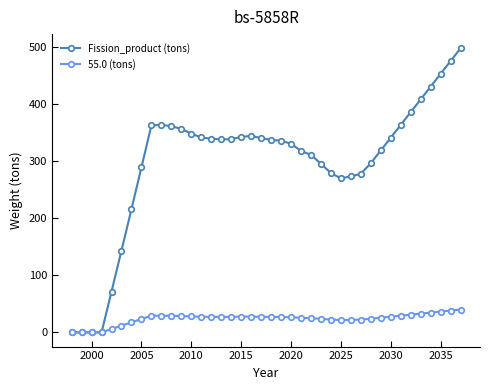

Which series has the largest total across all categories?

Fission_product (tons)